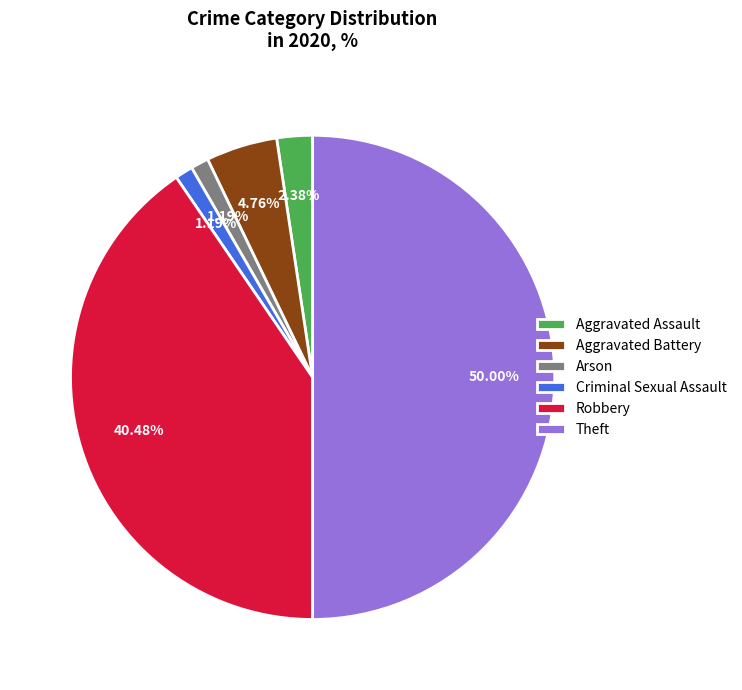

How much of the chart is everything except Robbery?

59.5%